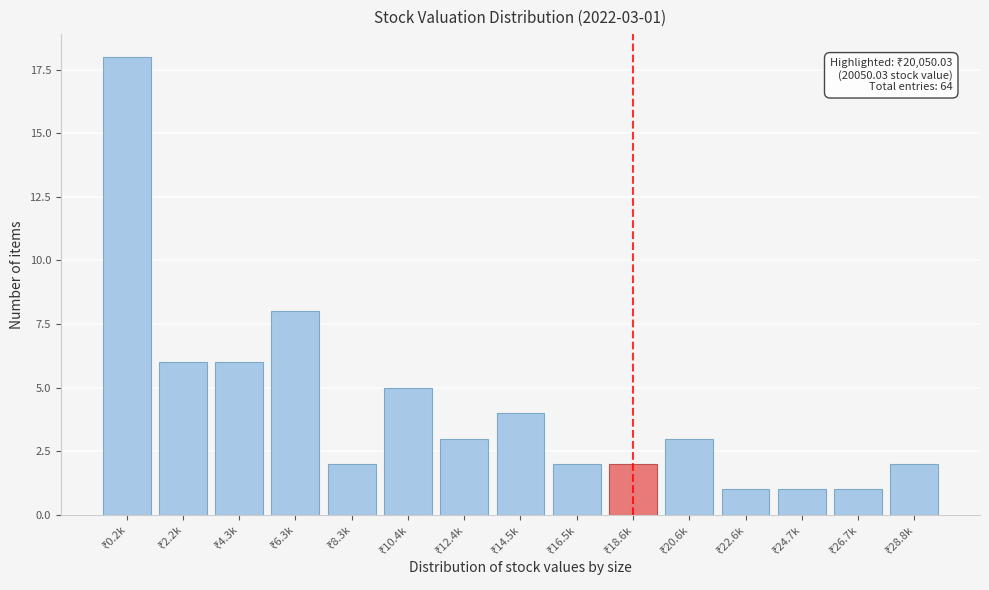

Reading left to right, list all the values displayed in this chart.

18	6	6	8	2	5	3	4	2	2	3	1	1	1	2